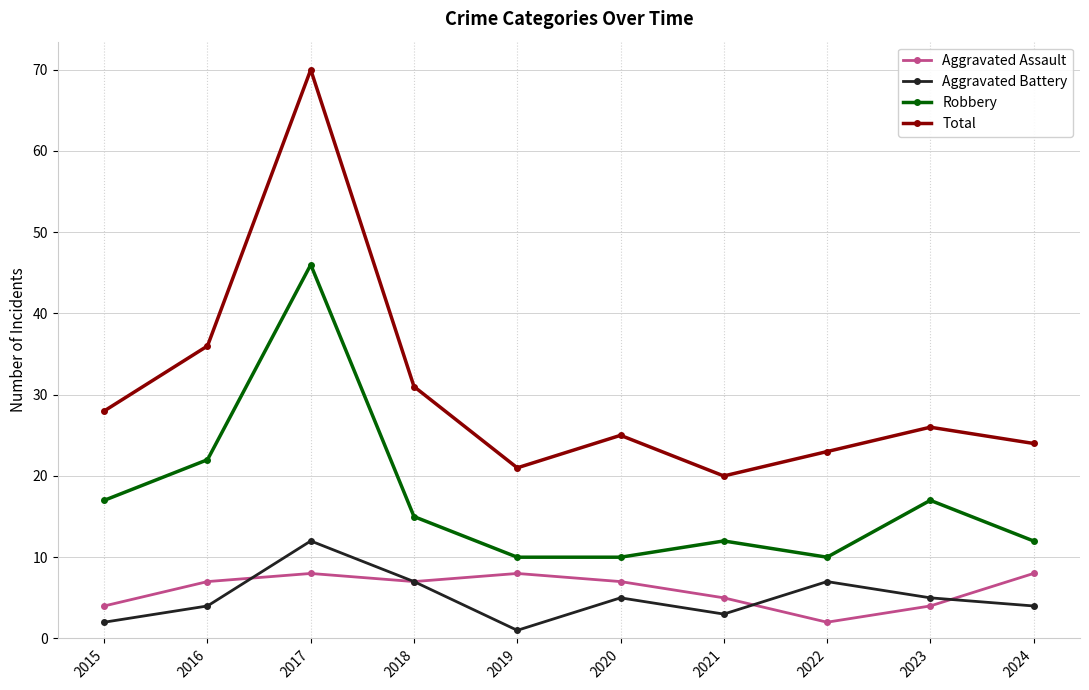

What is the value of the Total point at the 7th from the left?

20